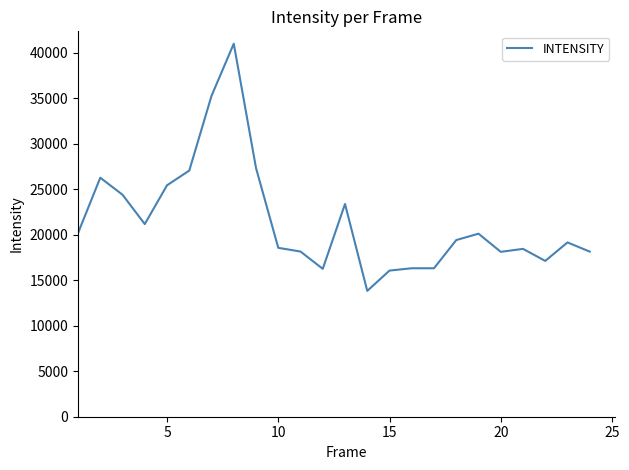

How many values are below 19415?

12